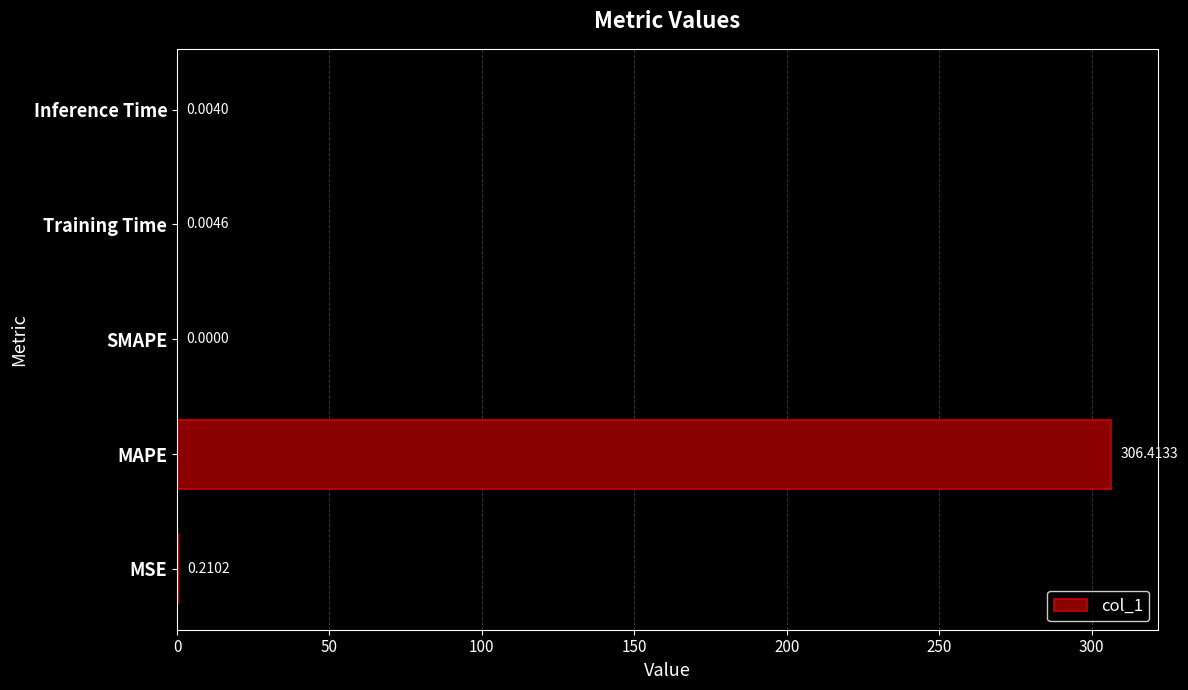

Between MSE and SMAPE, which is larger?

MSE